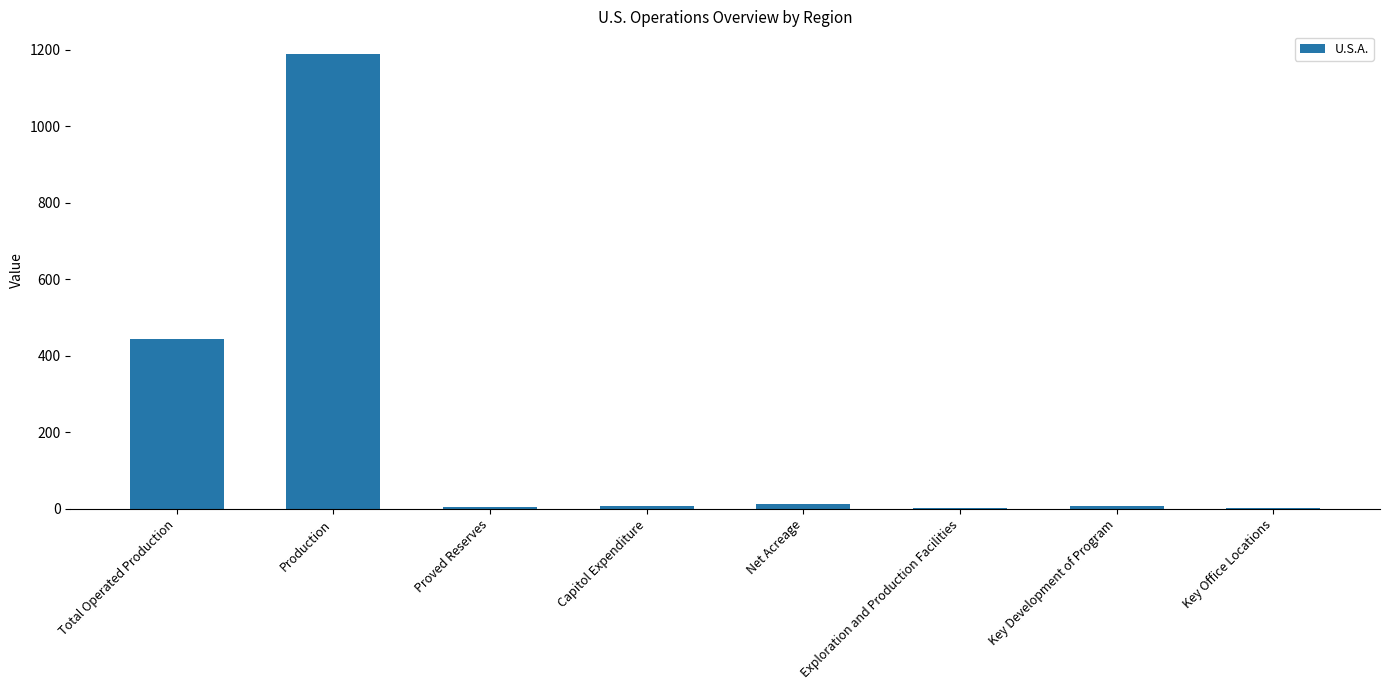

Where does the data first go above 7?

Total Operated Production